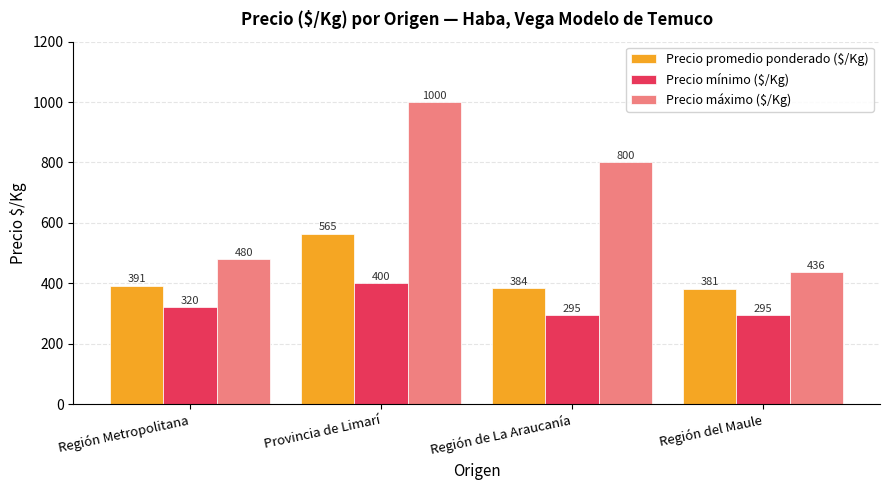

How many bars are there in total?

12